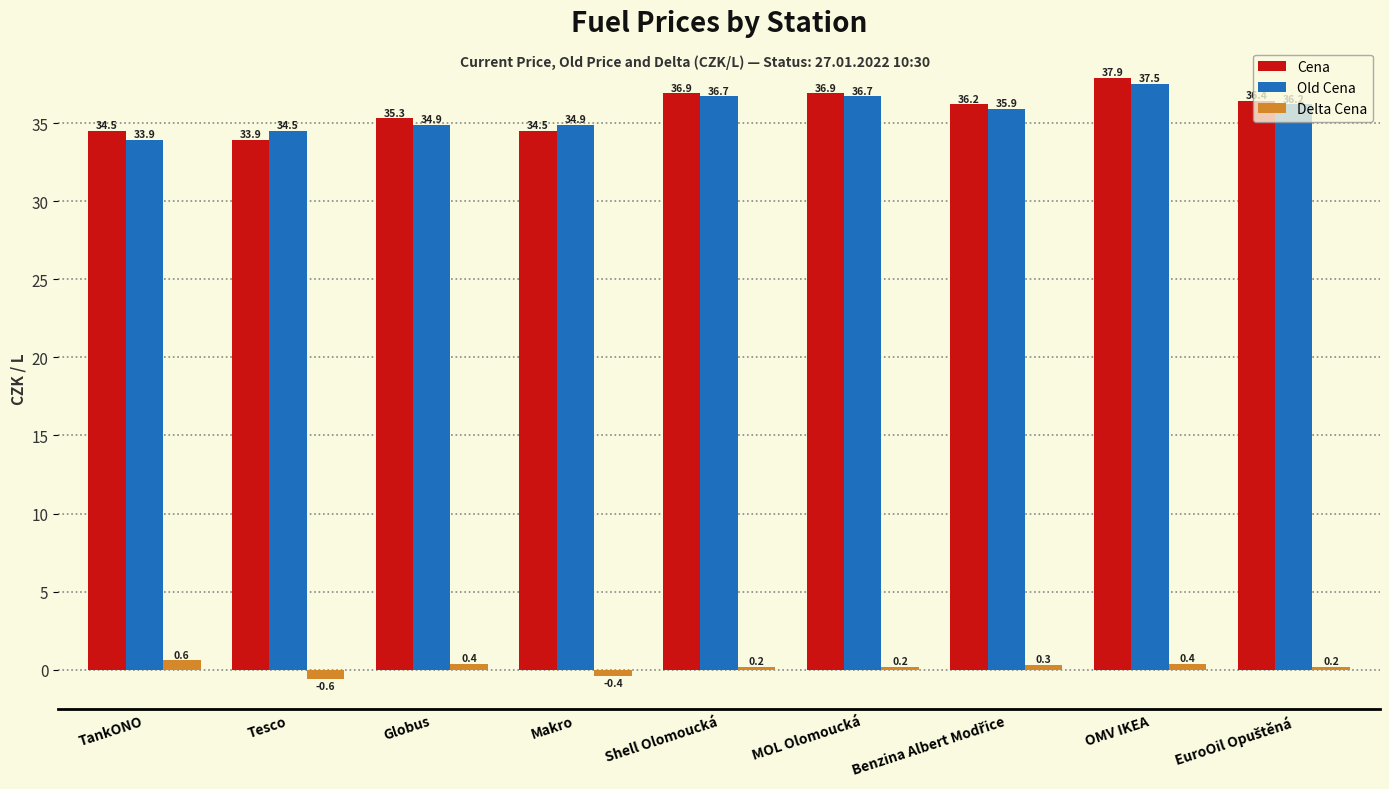

What is the label of the 4th bar from the right?

MOL Olomoucká